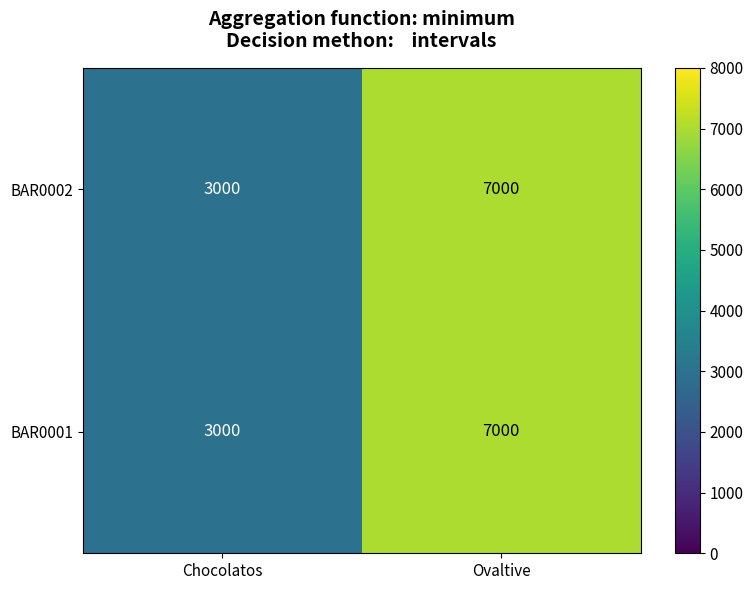

Where is BAR0002 nearest to the value 5000?

Chocolatos